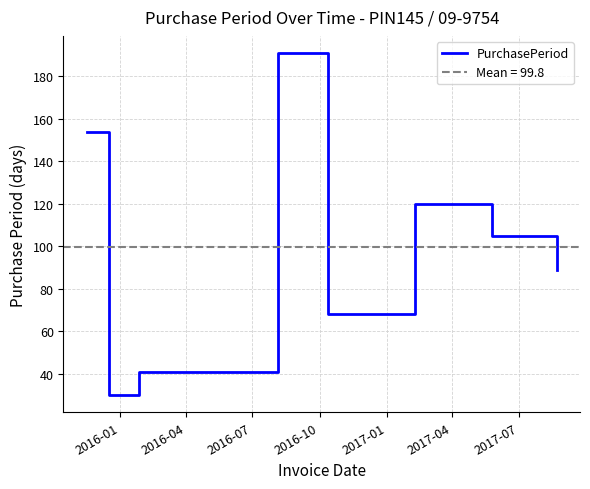

How many data points does each series have?

8